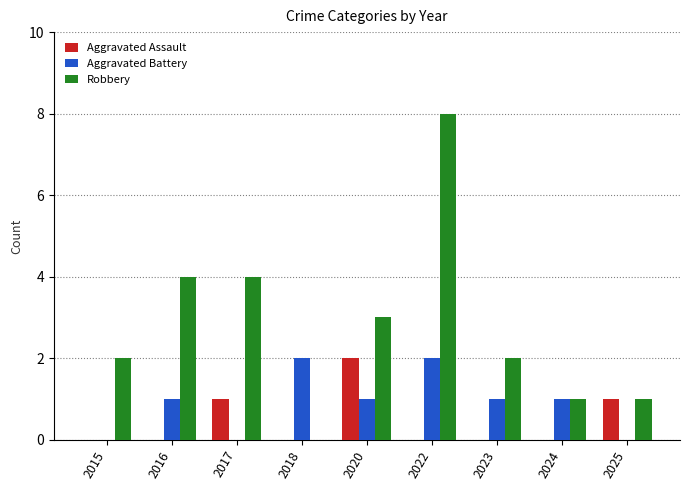

What is the average value of the Aggravated Battery series?

1